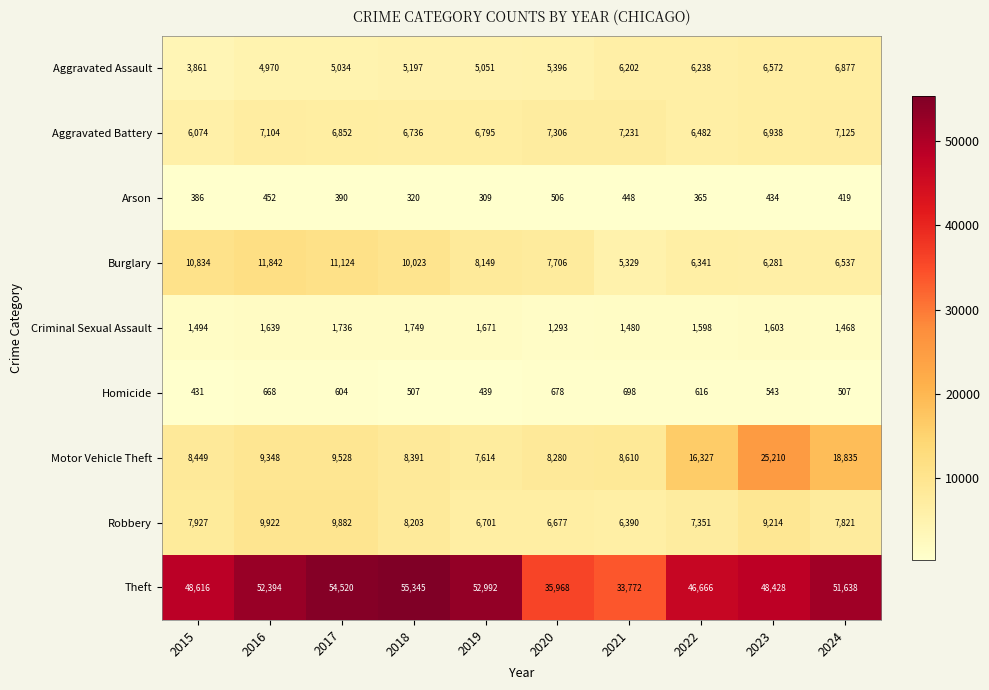

What is the average value of the Burglary series?

8417